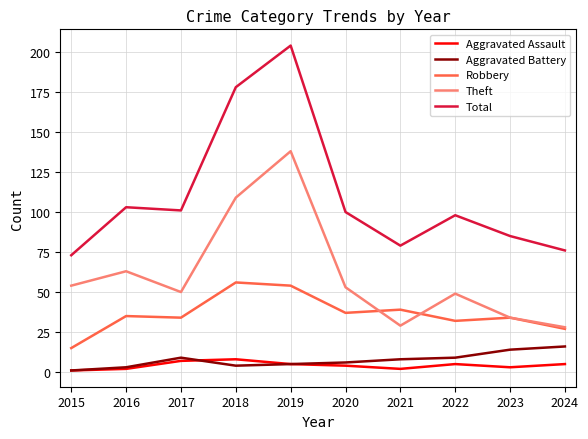

What is the difference between the maximum and minimum values in the Theft series?

110